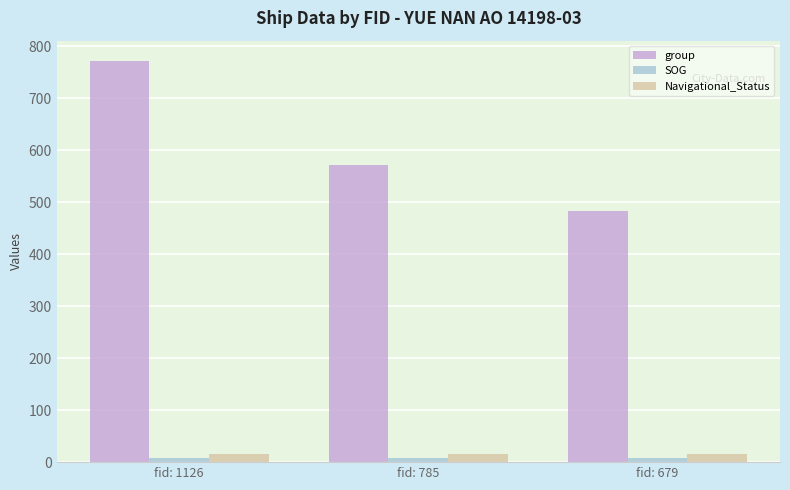

True or false: group has a value of 418.4 at fid: 1126.

False